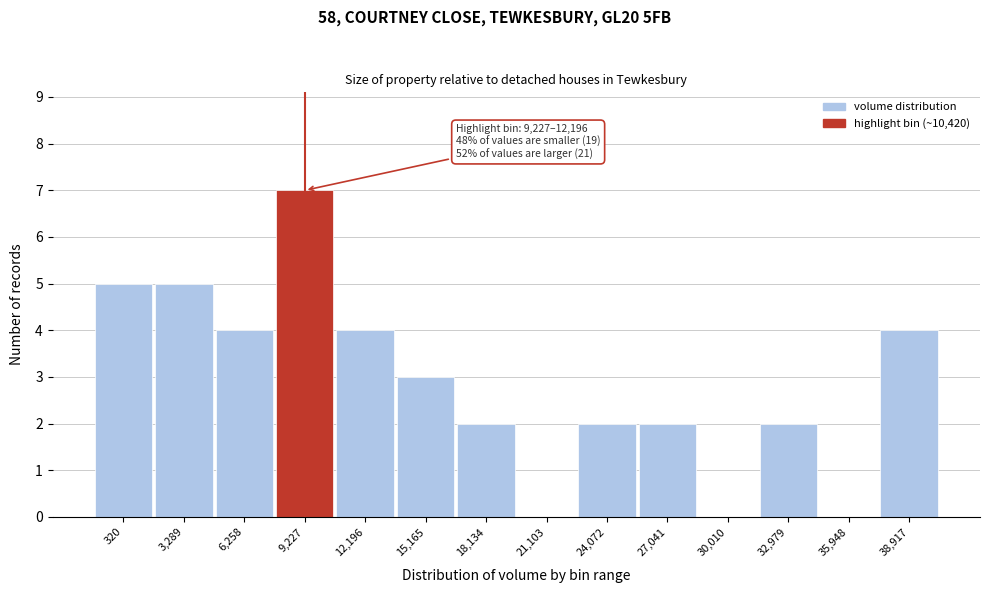

Reading right to left, transcribe all the data shown in this chart.

38,917=4	35,948=0	32,979=2	30,010=0	27,041=2	24,072=2	21,103=0	18,134=2	15,165=3	12,196=4	9,227=7	6,258=4	3,289=5	320=5